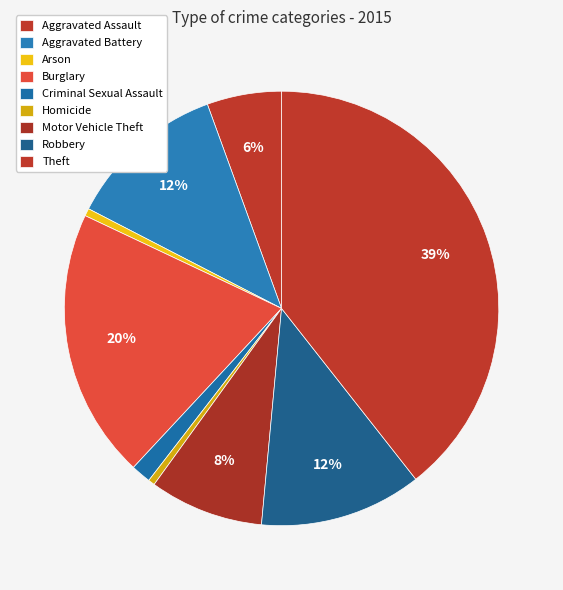

What percentage do Motor Vehicle Theft and Robbery together represent?

20.6%